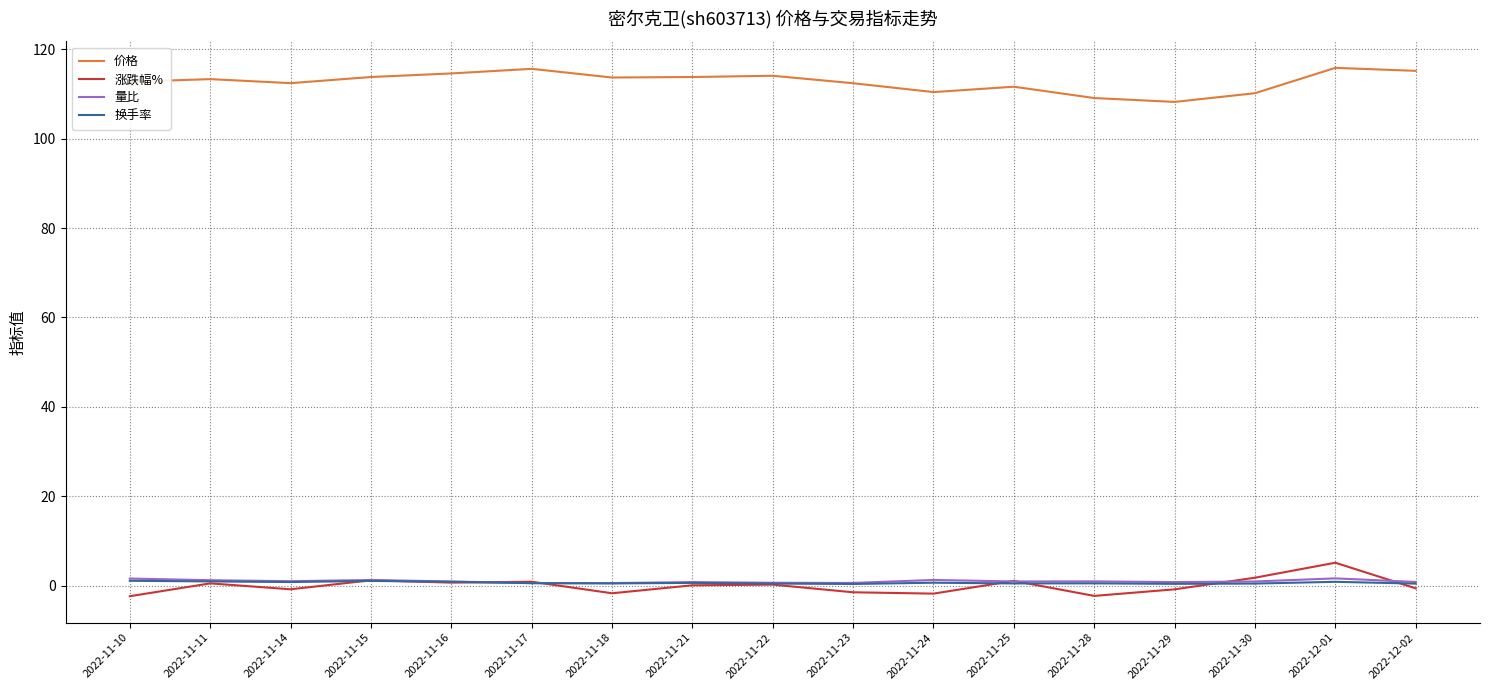

What are all the series names shown in the legend?

价格, 涨跌幅%, 量比, 换手率